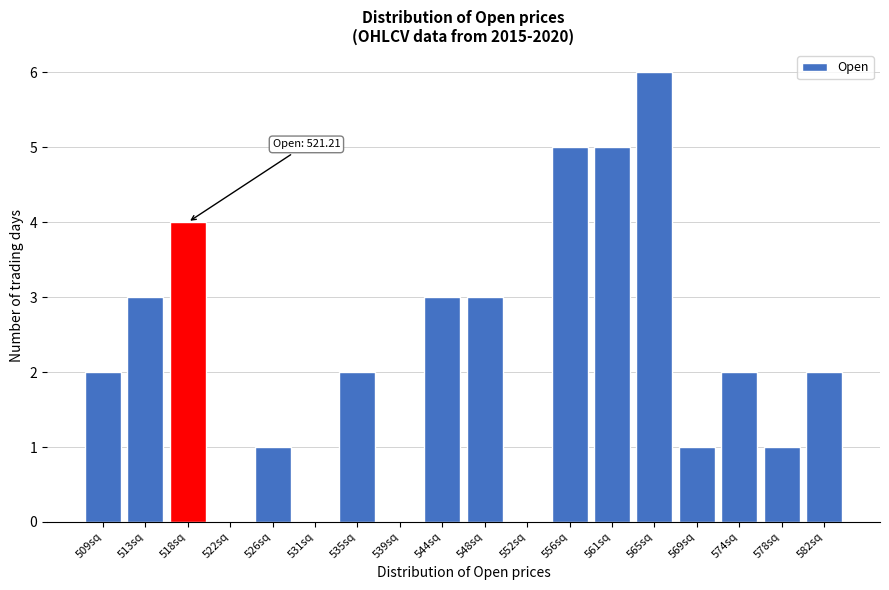

Reading right to left, transcribe all the data shown in this chart.

582sq=2	578sq=1	574sq=2	569sq=1	565sq=6	561sq=5	556sq=5	552sq=0	548sq=3	544sq=3	539sq=0	535sq=2	531sq=0	526sq=1	522sq=0	518sq=4	513sq=3	509sq=2